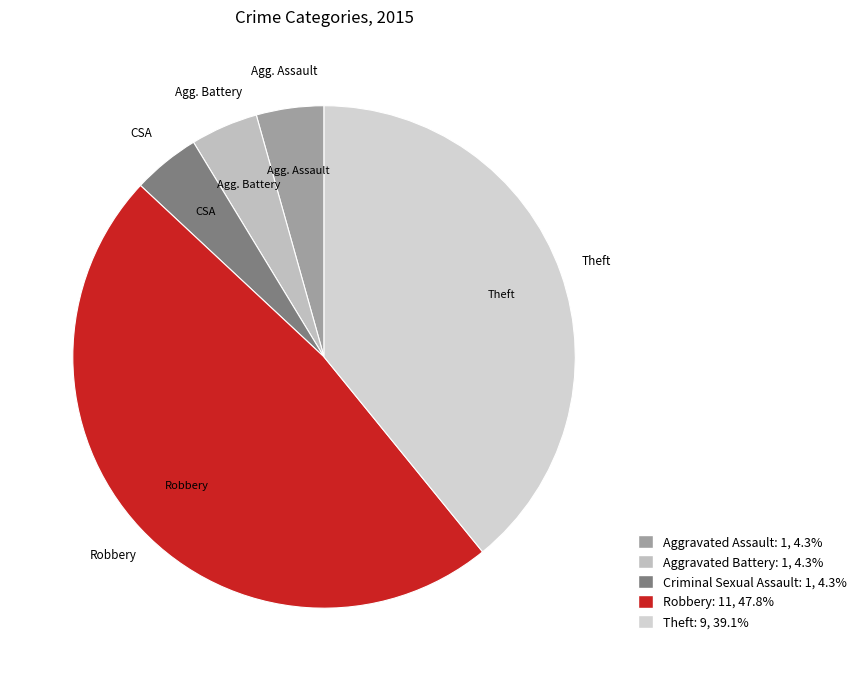

What is the change in value from Criminal Sexual Assault to Robbery?

+10